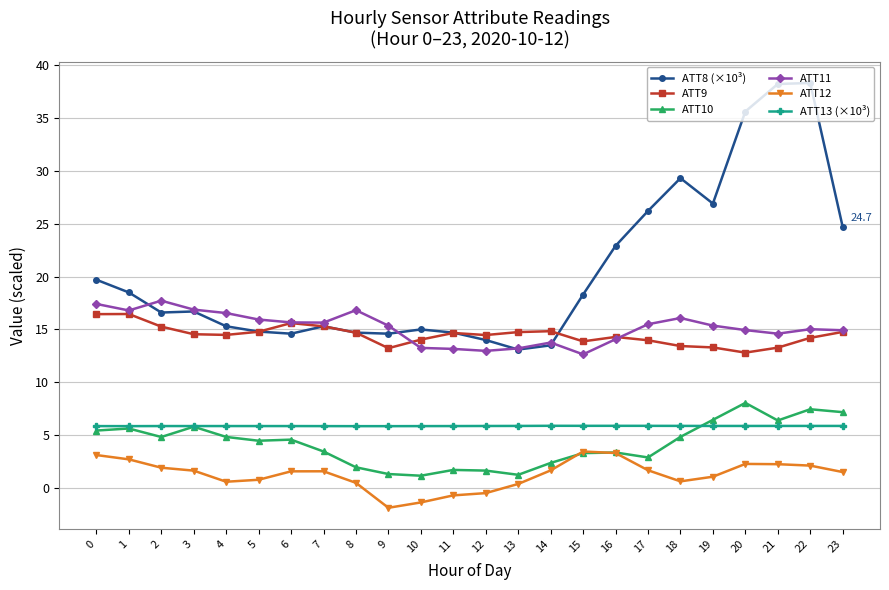

What is the smallest value displayed?

-1.9